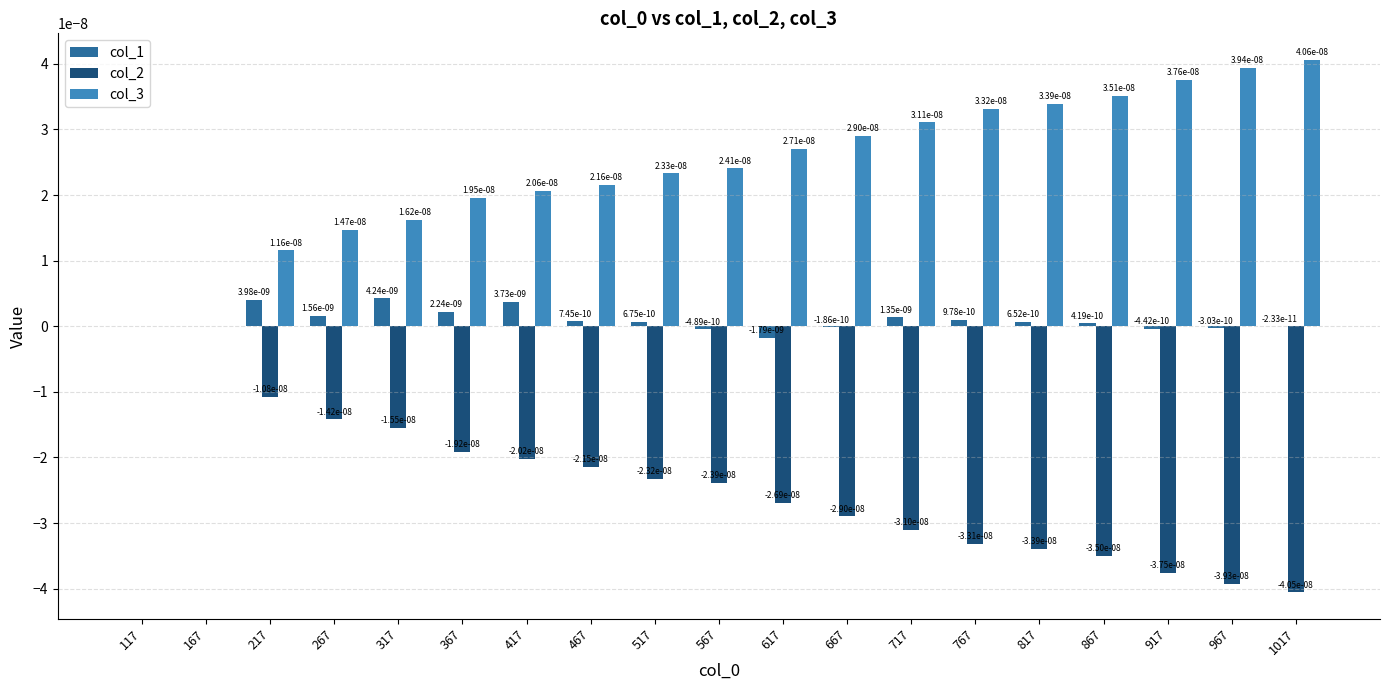

True or false: col_2 has a value of -0.0 at 917.

True